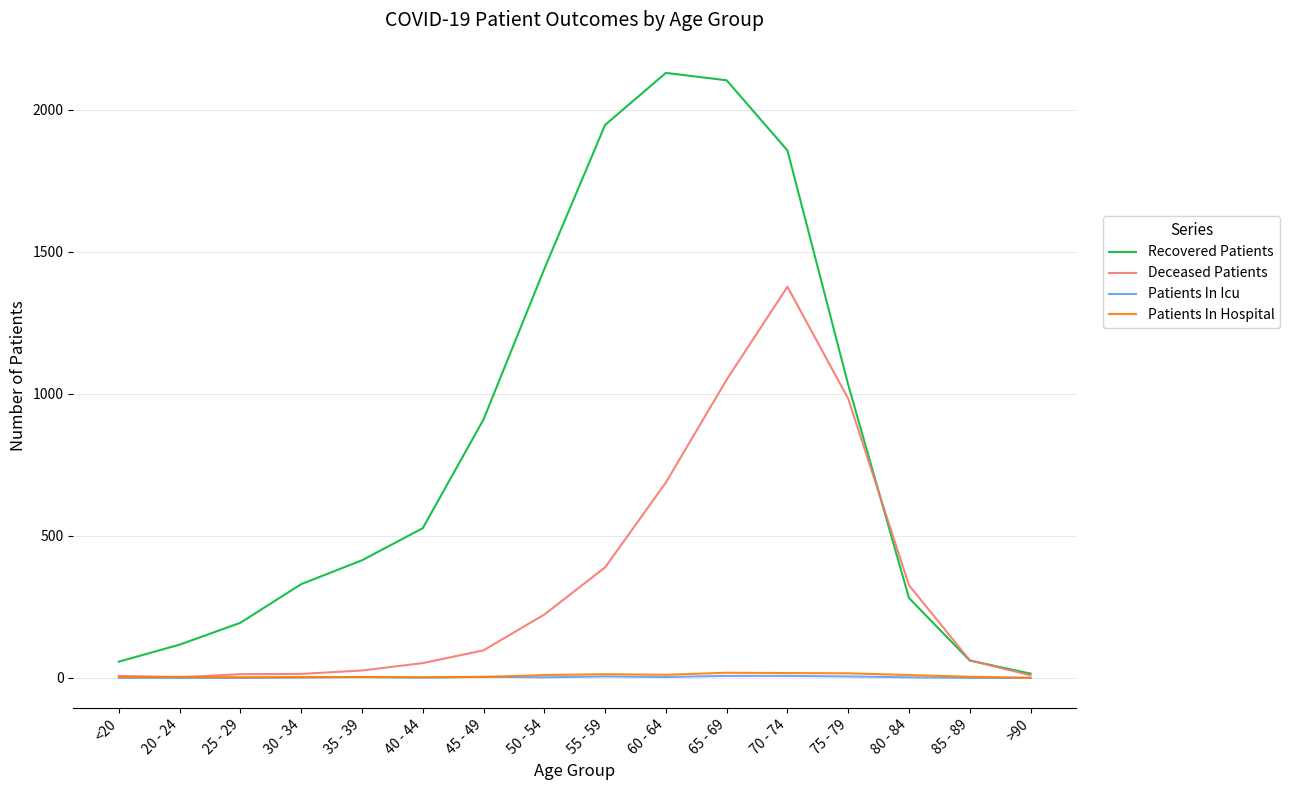

What is the difference between the maximum and minimum values in the Patients In Hospital series?

18